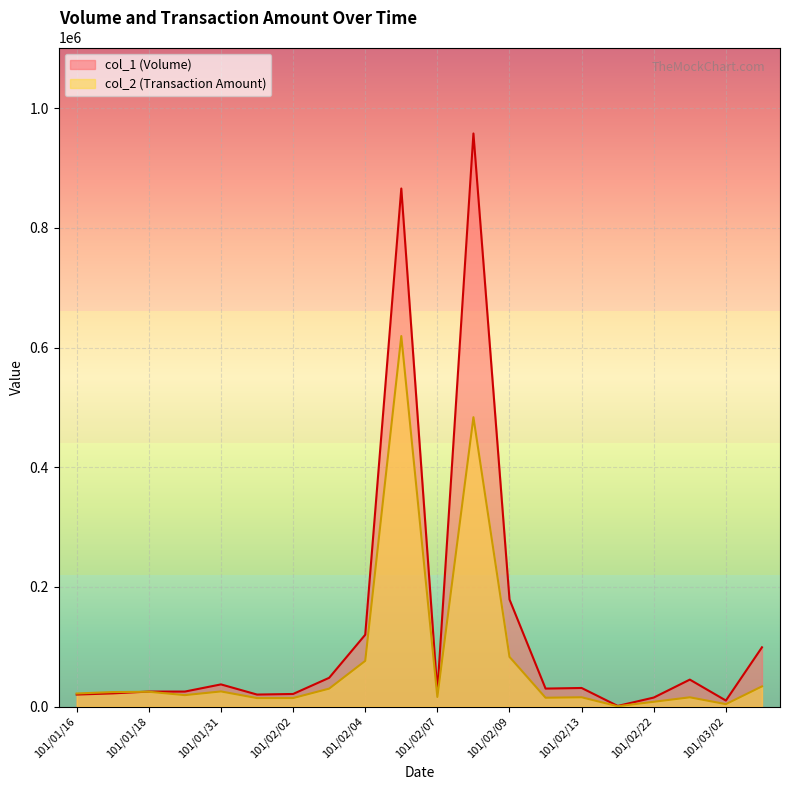

What are all the series names shown in the legend?

col_1 (Volume), col_2 (Transaction Amount)